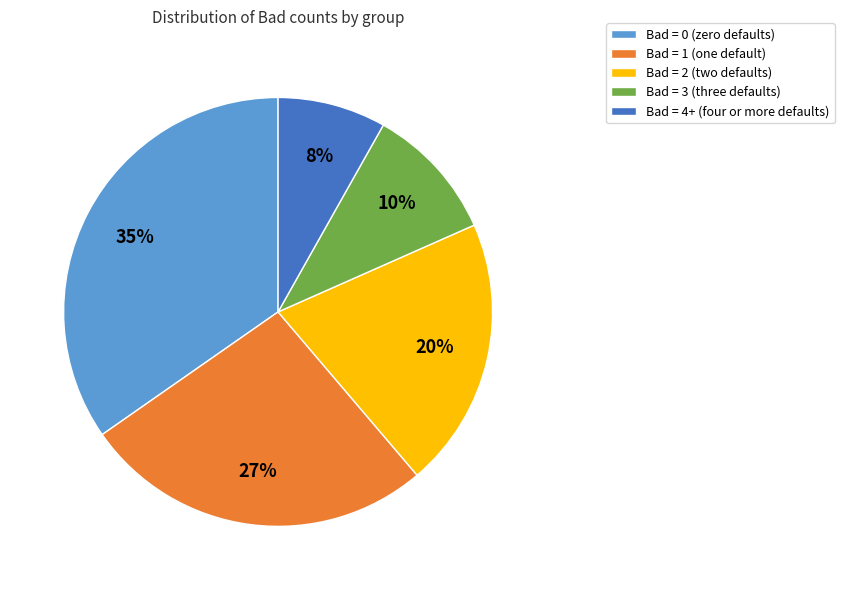

Approximately how many times larger is the value at Bad = 2 (two defaults) compared to Bad = 3 (three defaults)?

2.0